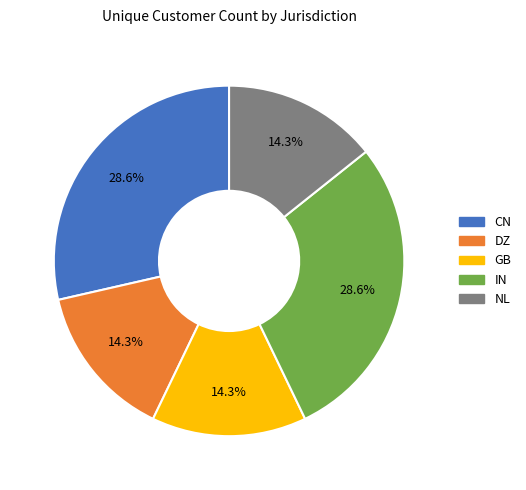

How many slices are in this pie chart?

5